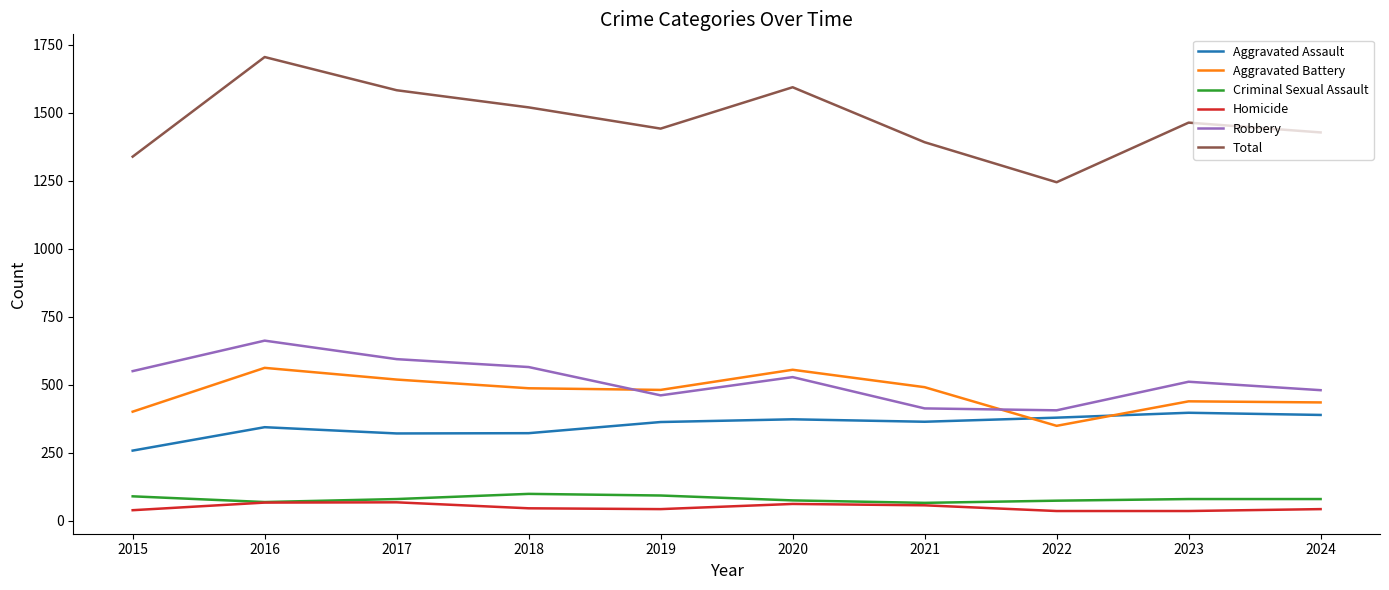

True or false: Aggravated Battery has a value of 519 at 2017.

True